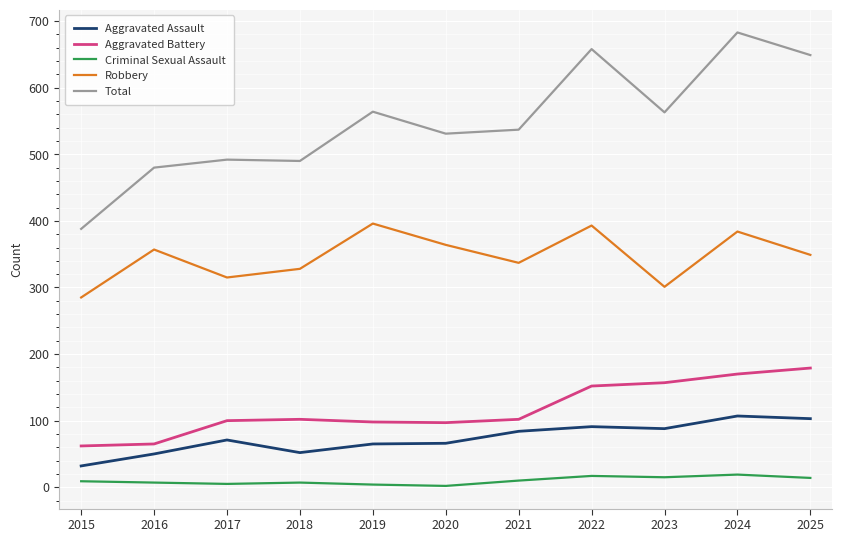

What are all the series names shown in the legend?

Aggravated Assault, Aggravated Battery, Criminal Sexual Assault, Robbery, Total